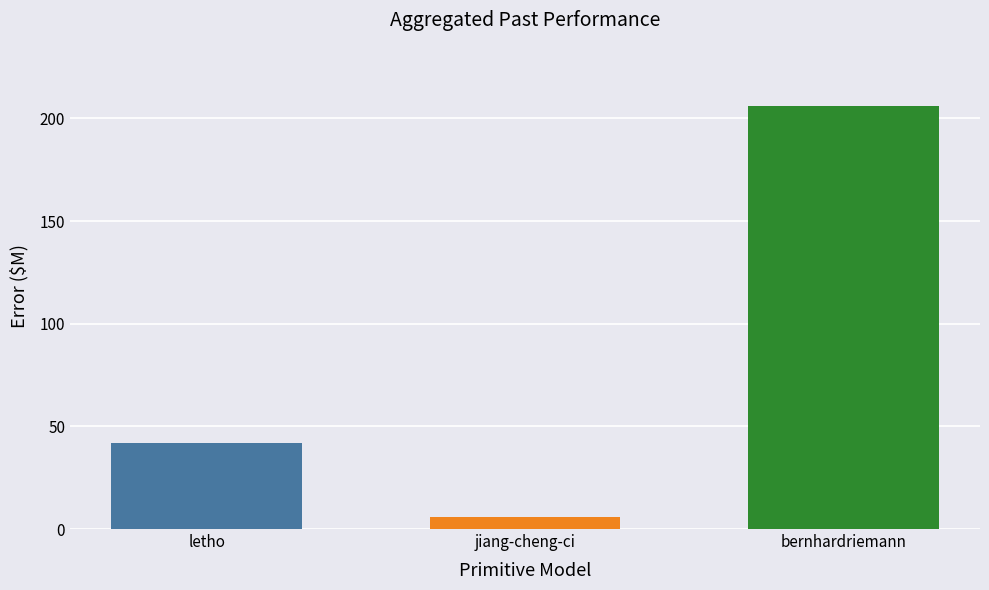

Is it true that the value at bernhardriemann is 206?

True